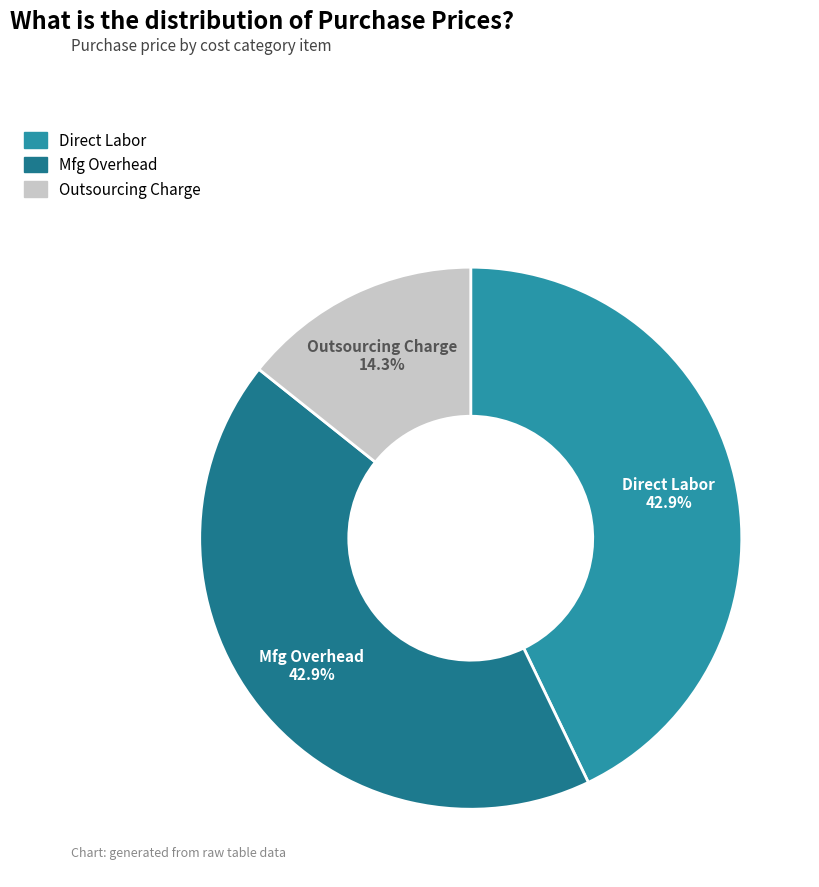

Is it true that Direct Labor is 43% of the pie?

True